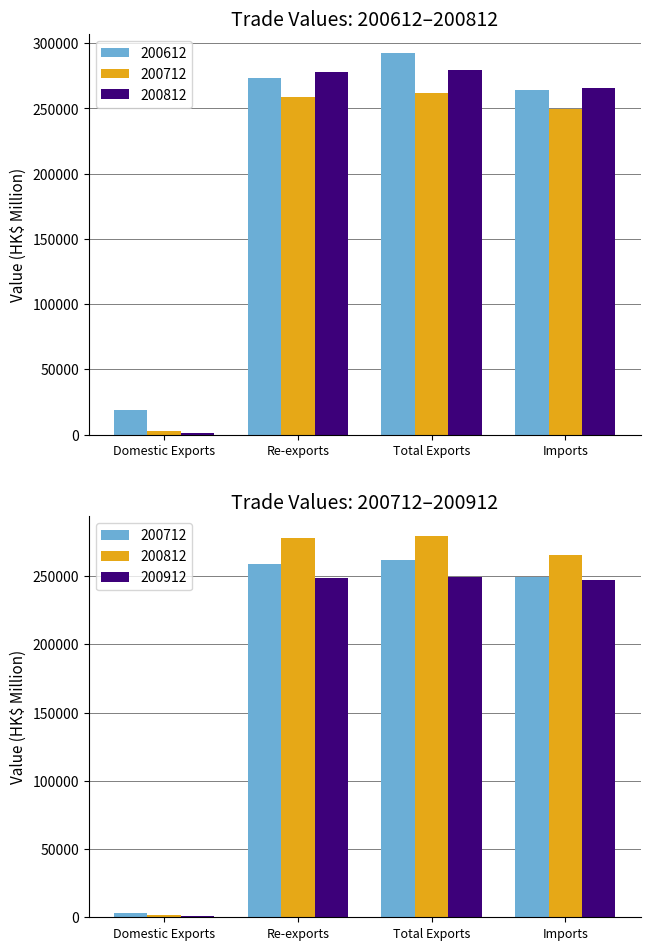

Reading left to right, list all the values displayed in this chart.

200612: 19248.9	273365.4	292614.3	264227.0
200712: 2946.9	258813.2	261760.1	249432.8
200812: 1623.4	278156.9	279780.3	265633.3
200912: 1186.8	248510.0	249696.8	246861.0